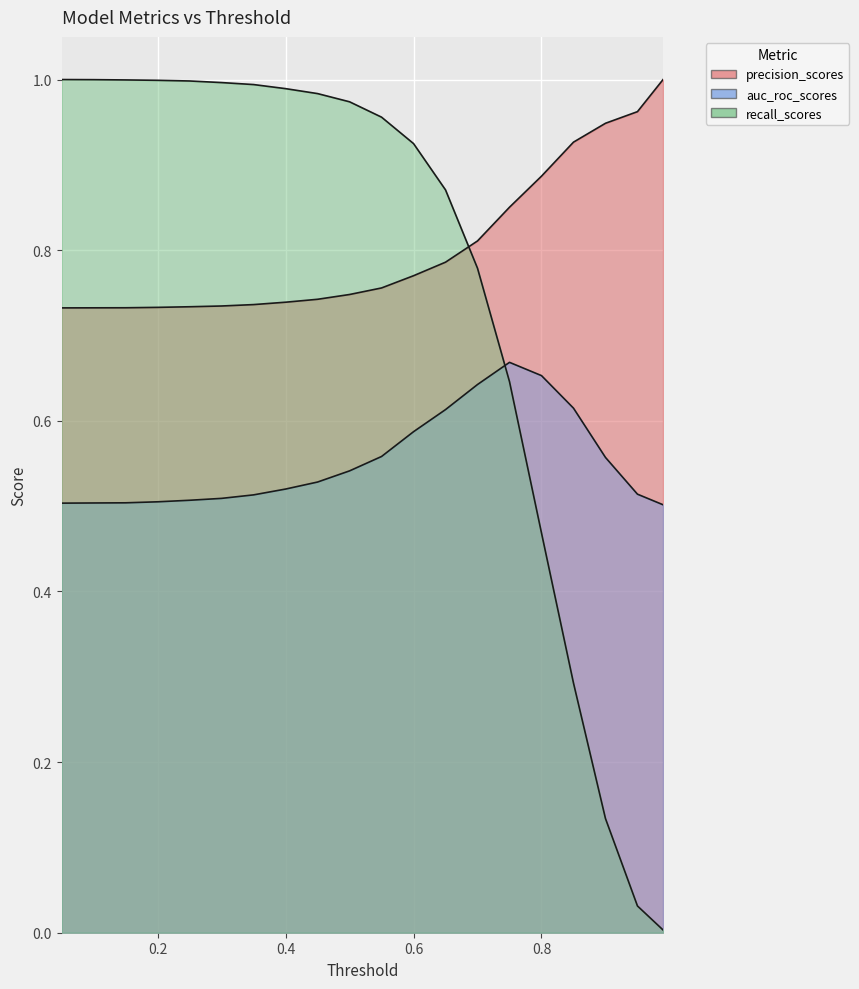

List the labels in order of precision_scores value, largest first.

0.99, 0.95, 0.9, 0.85, 0.8, 0.75, 0.7, 0.65, 0.6, 0.55, 0.5, 0.45, 0.4, 0.35, 0.3, 0.25, 0.2, 0.15, 0.1, 0.05